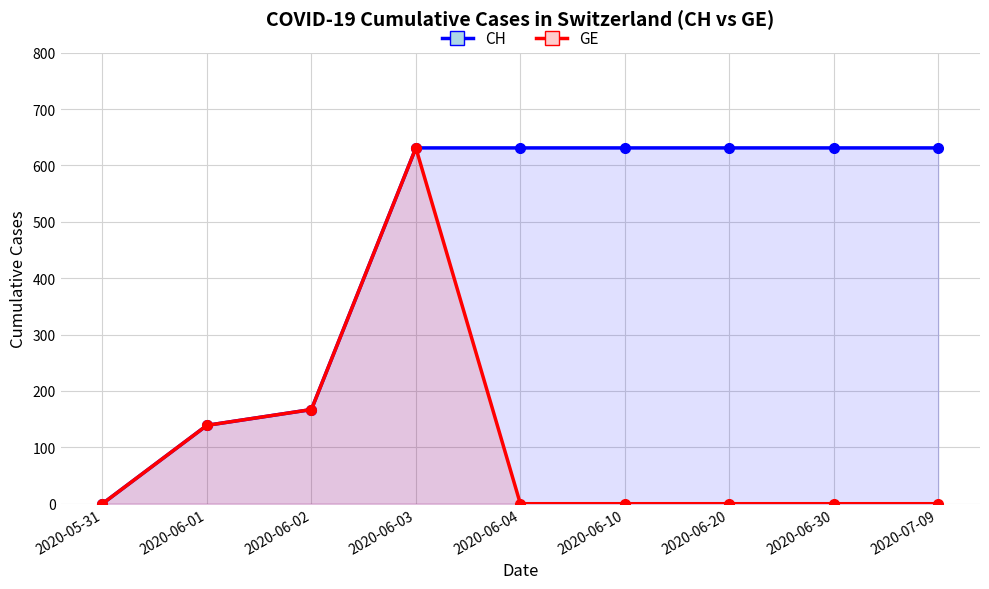

Reading right to left, extract all data points from this chart.

CH: 631	631	631	631	631	631	167	139	0
GE: 0	0	0	0	0	631	167	139	0